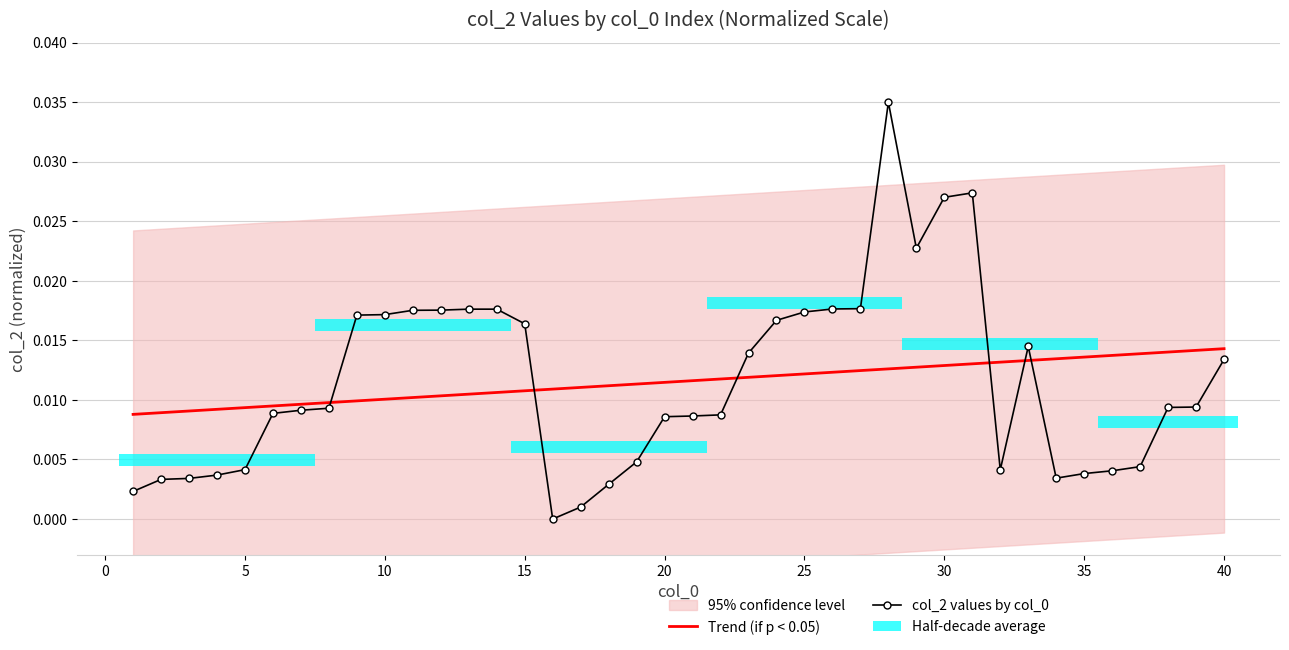

Is the value of col_2 values by col_0 at 35 greater than the value of Trend (if p < 0.05) at 5?

Yes